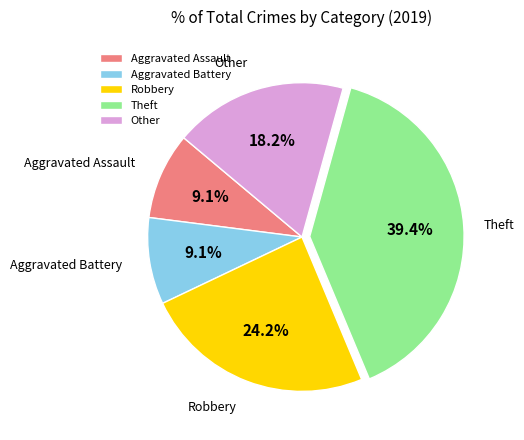

Which has a higher value, Theft or Robbery?

Theft